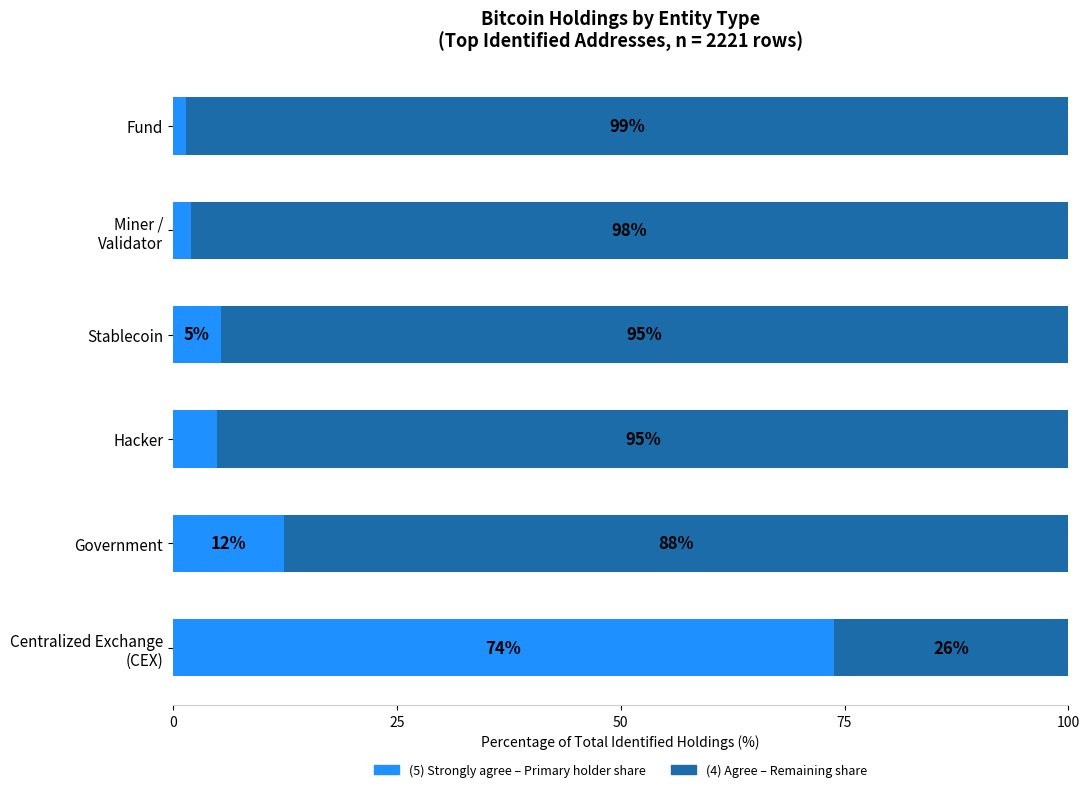

What is the total value across all series at Stablecoin?

100.0